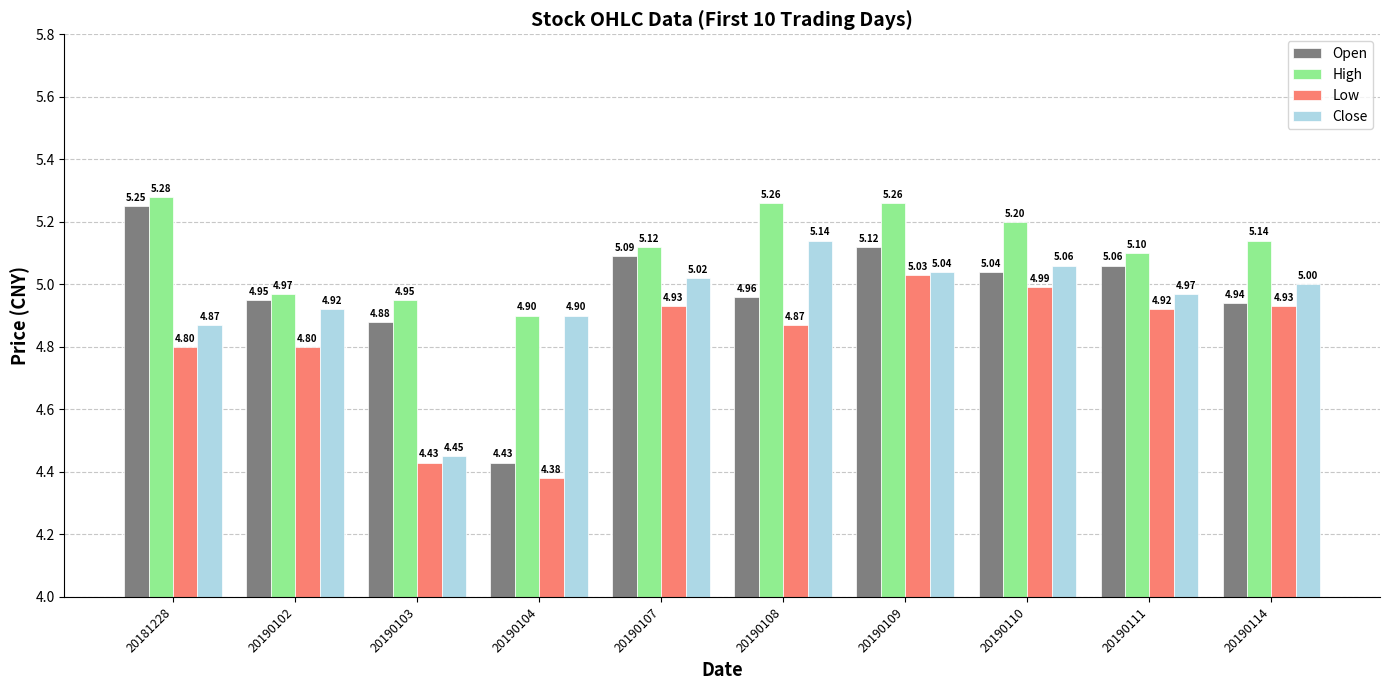

What is the difference between the highest and lowest values at 20190108?

0.4